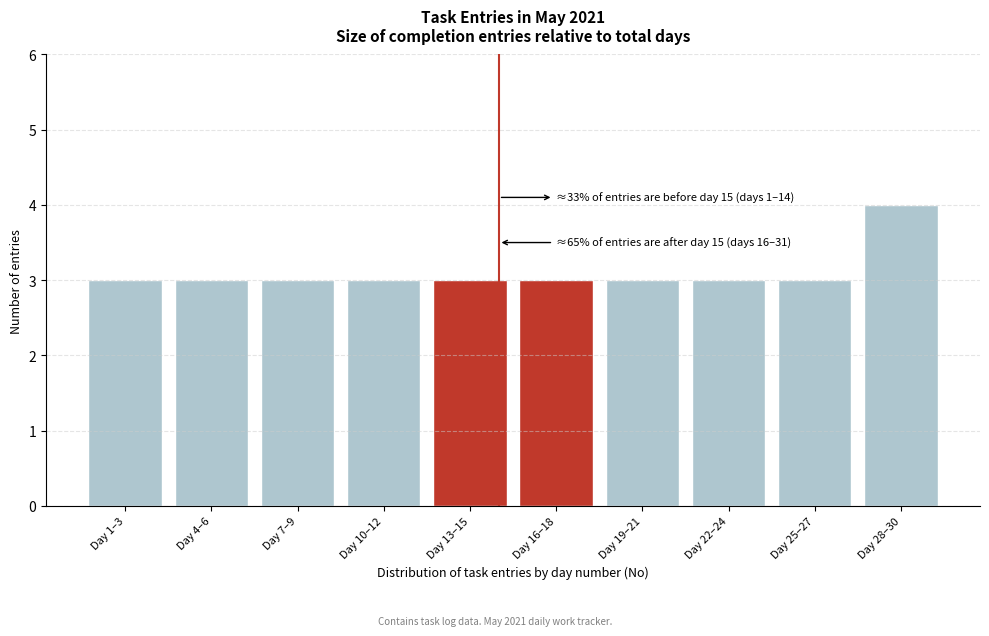

Reading left to right, transcribe all the data shown in this chart.

Day 1–3=3	Day 4–6=3	Day 7–9=3	Day 10–12=3	Day 13–15=3	Day 16–18=3	Day 19–21=3	Day 22–24=3	Day 25–27=3	Day 28–30=4